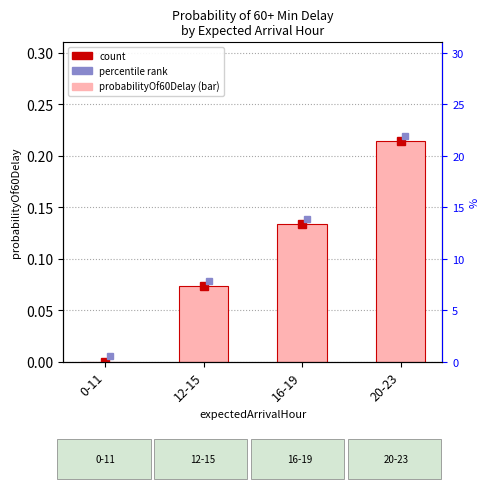

True or false: the data shows 0.2 at 20-23.

True